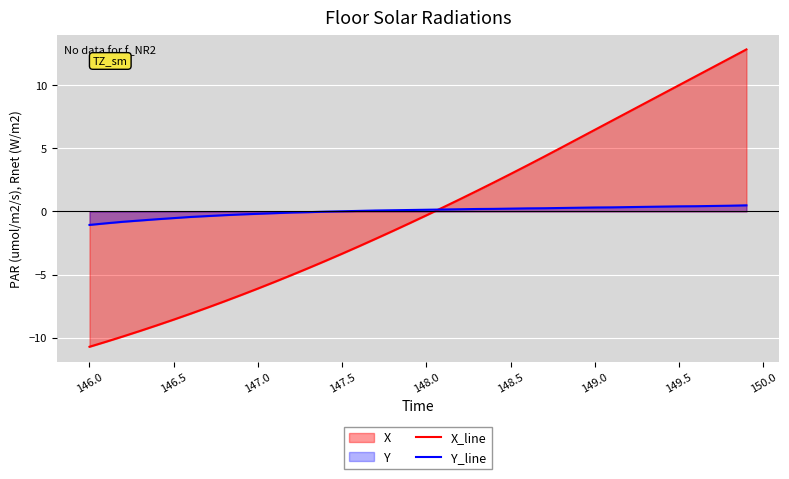

Does the chart display data point markers on the line(s)?

No